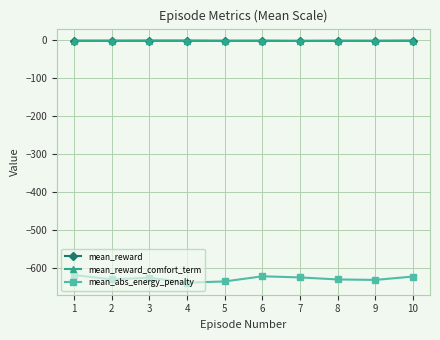

What is the value of the mean_reward point at the 9th from the left?

-3.2